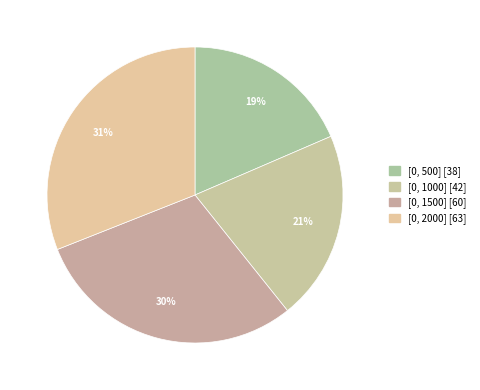

How many slices are in this pie chart?

4